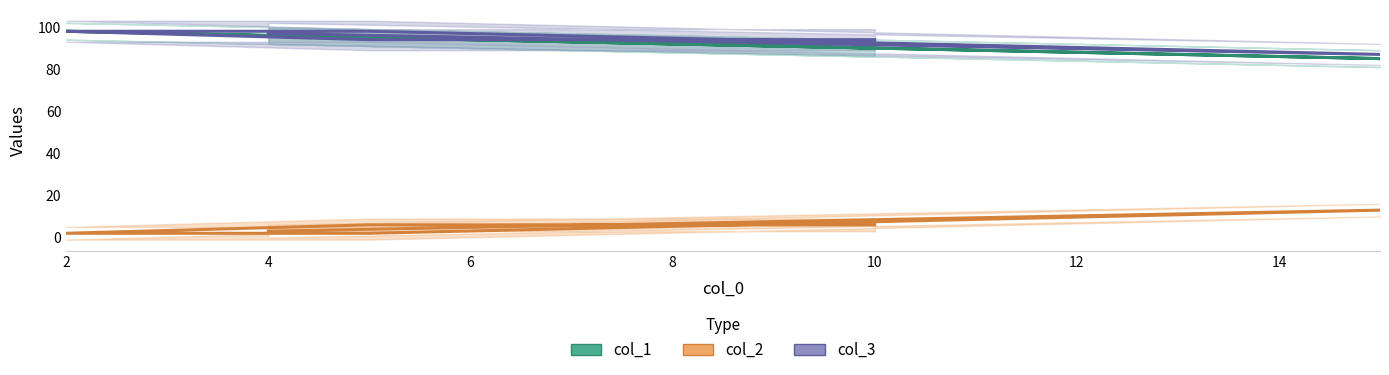

True or false: col_3 has more than 1 interior local peaks.

False